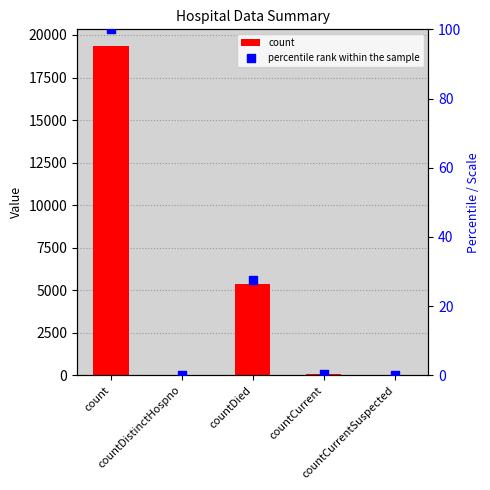

Which series reaches the minimum Y coordinate?

count